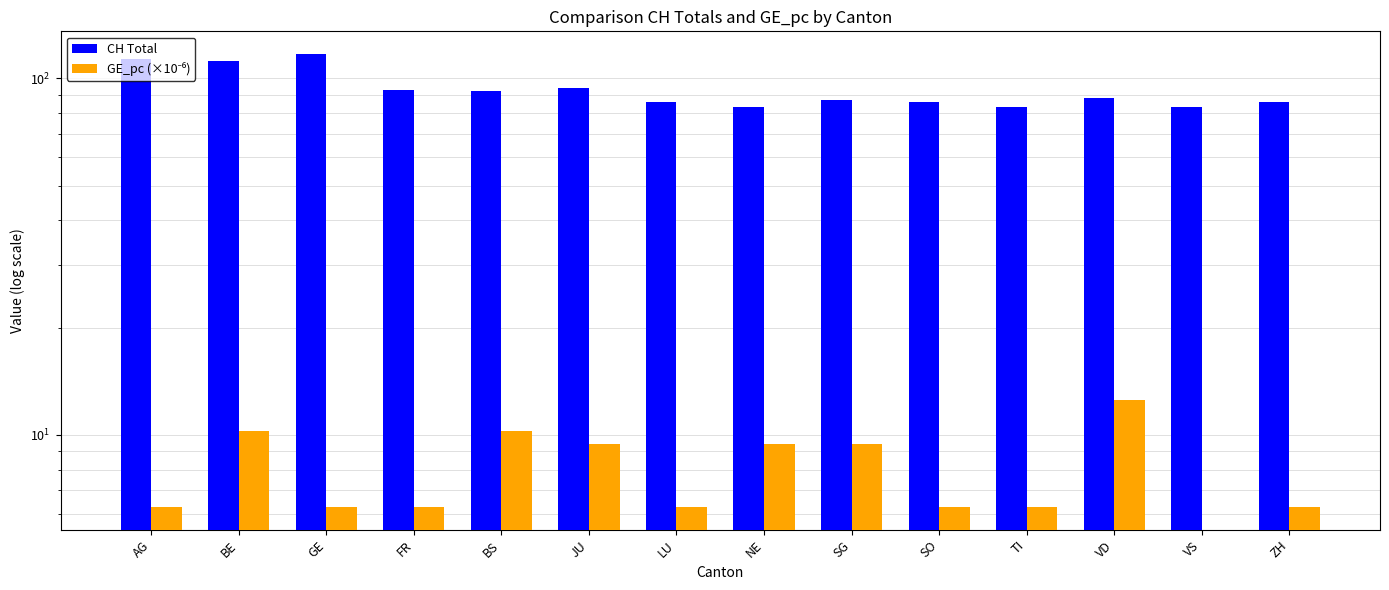

At which category is the sum across all series the highest?

GE